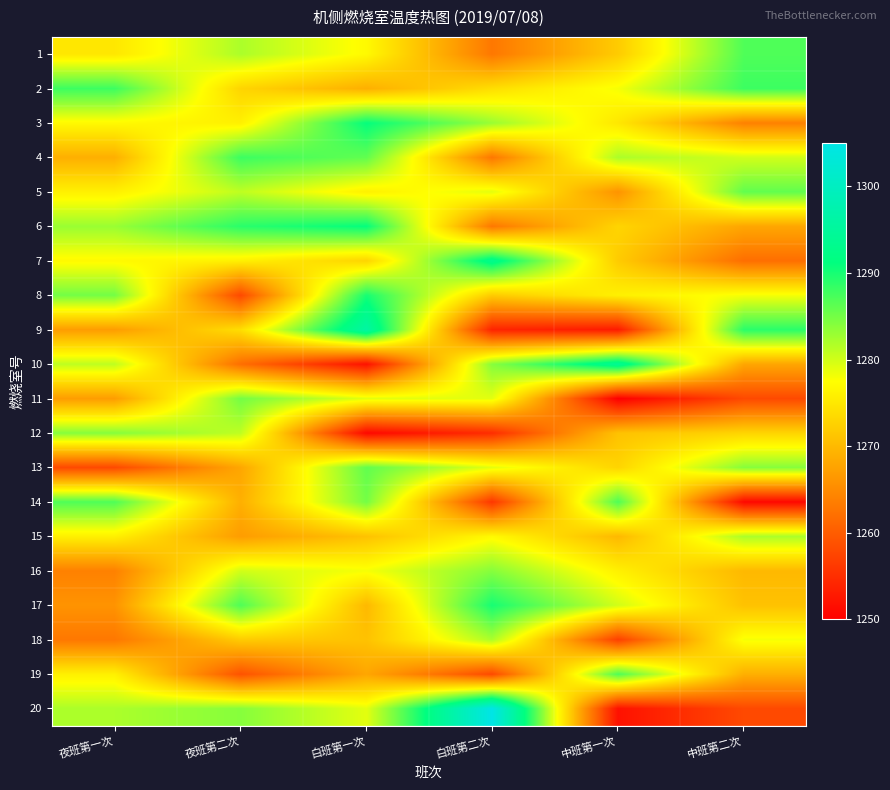

At how many categories does at least one series exceed 1277?

6